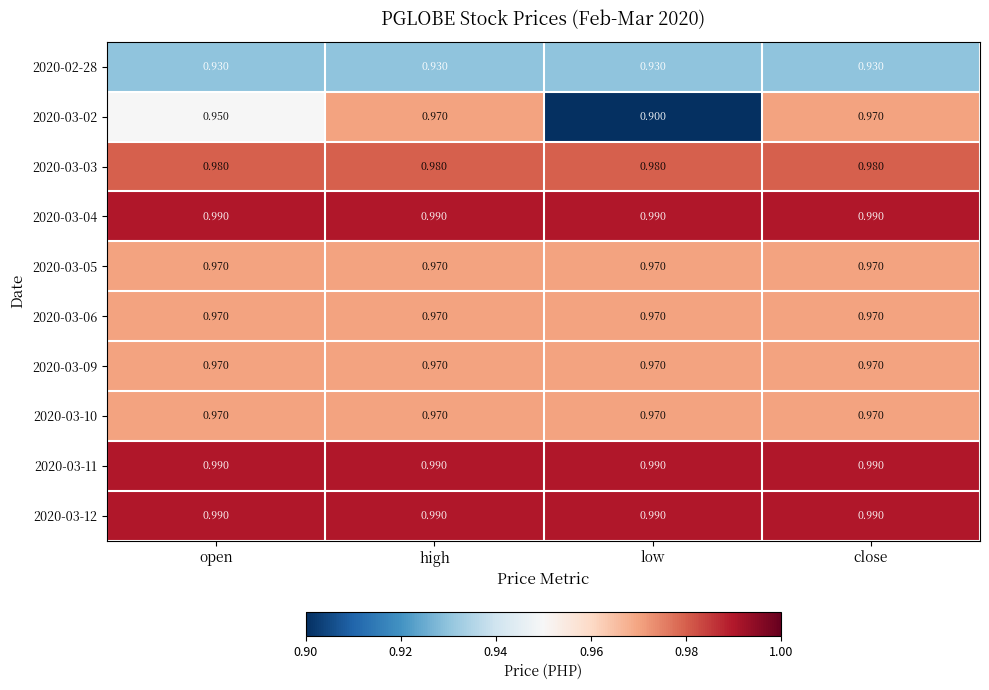

Count the number of categories in the chart.

4